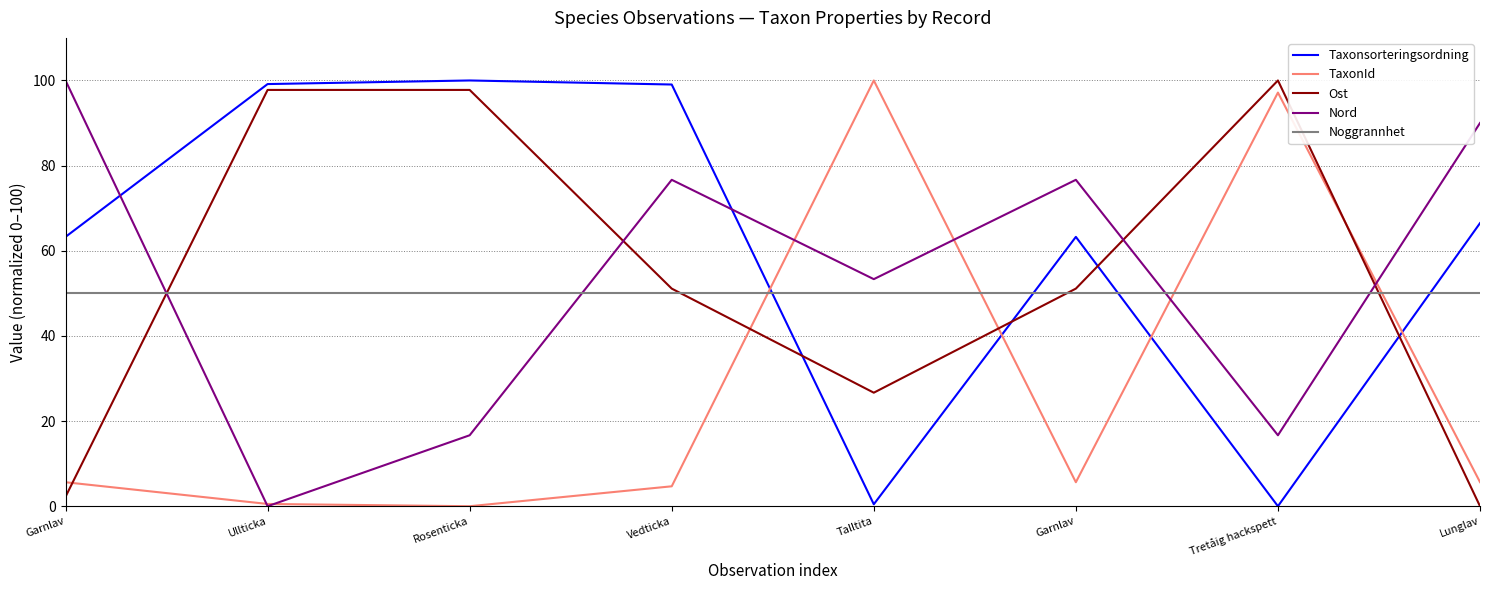

Reading left to right, list all the values displayed in this chart.

Taxonsorteringsordning: Garnlav=63.3	Ullticka=99.2	Rosenticka=100.0	Vedticka=99.0	Talltita=0.5	Garnlav=63.3	Tretåig hackspett=0.0	Lunglav=66.5
TaxonId: Garnlav=5.6	Ullticka=0.5	Rosenticka=0.0	Vedticka=4.7	Talltita=100.0	Garnlav=5.6	Tretåig hackspett=97.2	Lunglav=5.7
Ost: Garnlav=2.2	Ullticka=97.8	Rosenticka=97.8	Vedticka=51.1	Talltita=26.7	Garnlav=51.1	Tretåig hackspett=100.0	Lunglav=0.0
Nord: Garnlav=100.0	Ullticka=0.0	Rosenticka=16.7	Vedticka=76.7	Talltita=53.3	Garnlav=76.7	Tretåig hackspett=16.7	Lunglav=90.0
Noggrannhet: Garnlav=50.0	Ullticka=50.0	Rosenticka=50.0	Vedticka=50.0	Talltita=50.0	Garnlav=50.0	Tretåig hackspett=50.0	Lunglav=50.0